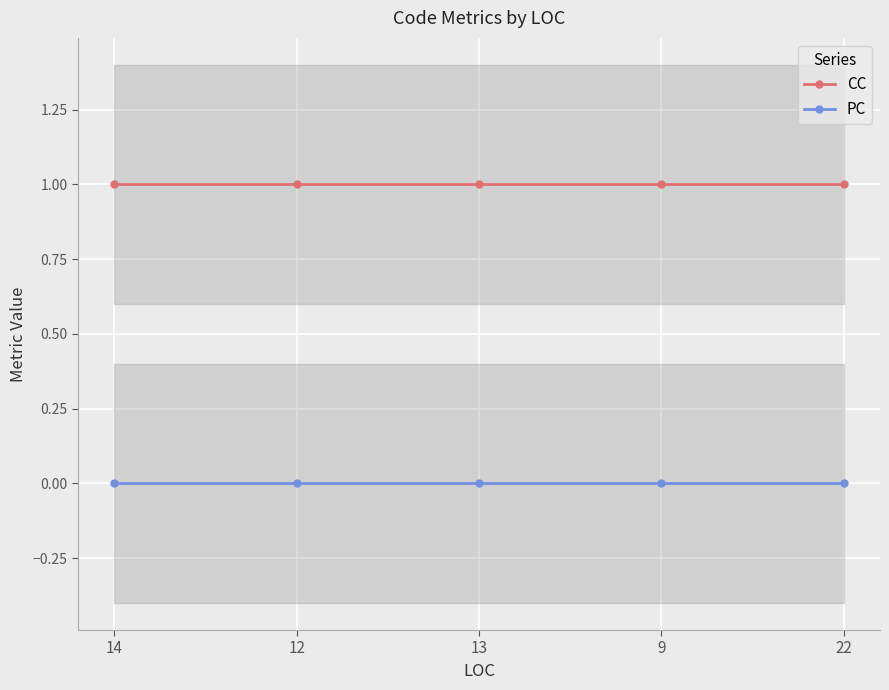

The value of PC at 22 is 0. True or false?

True